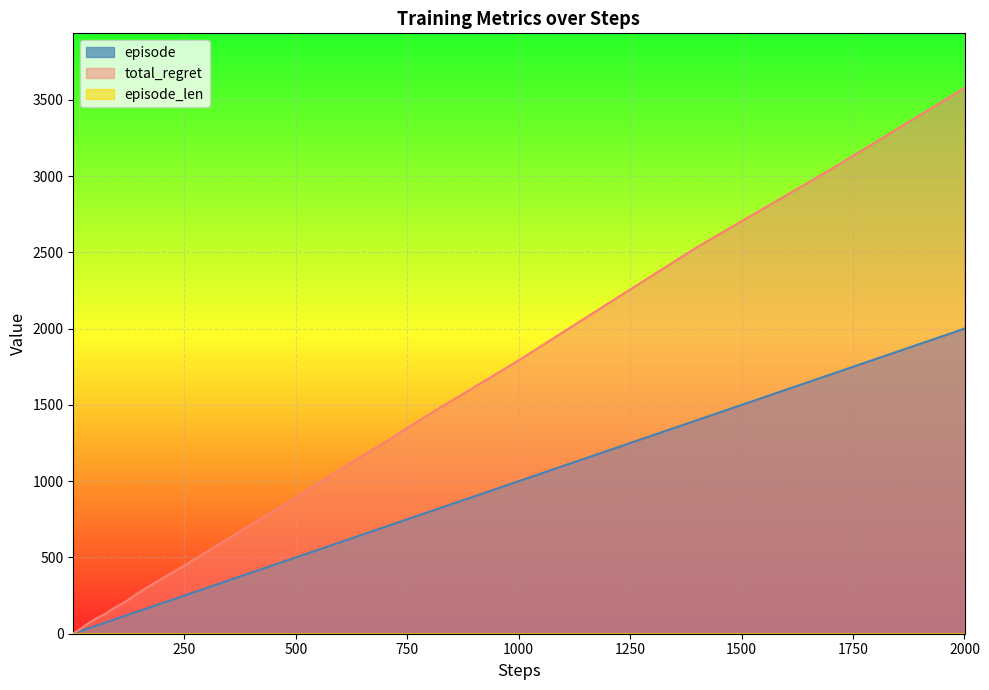

Which series has the largest range (max minus min)?

total_regret